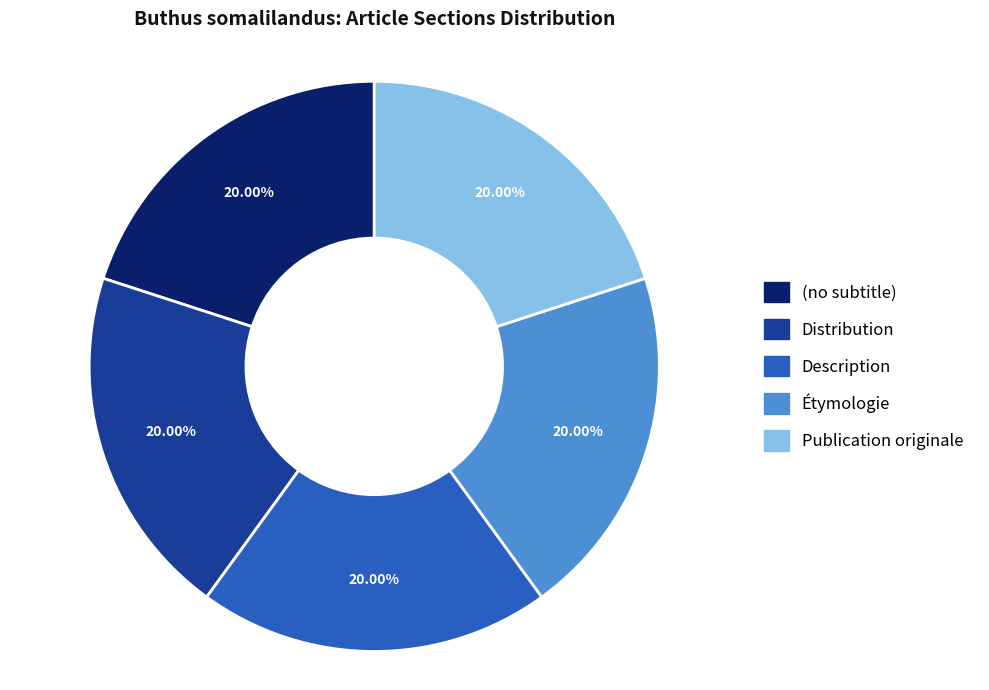

What is the ratio of the value at Distribution to the value at Étymologie?

1.0